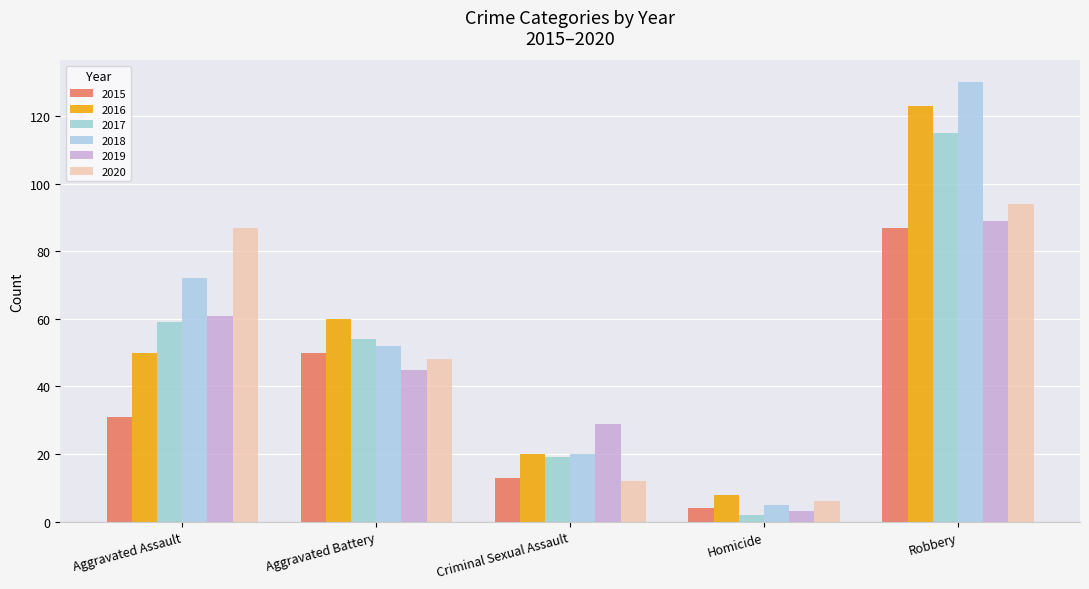

At how many categories does at least one series exceed 29?

3